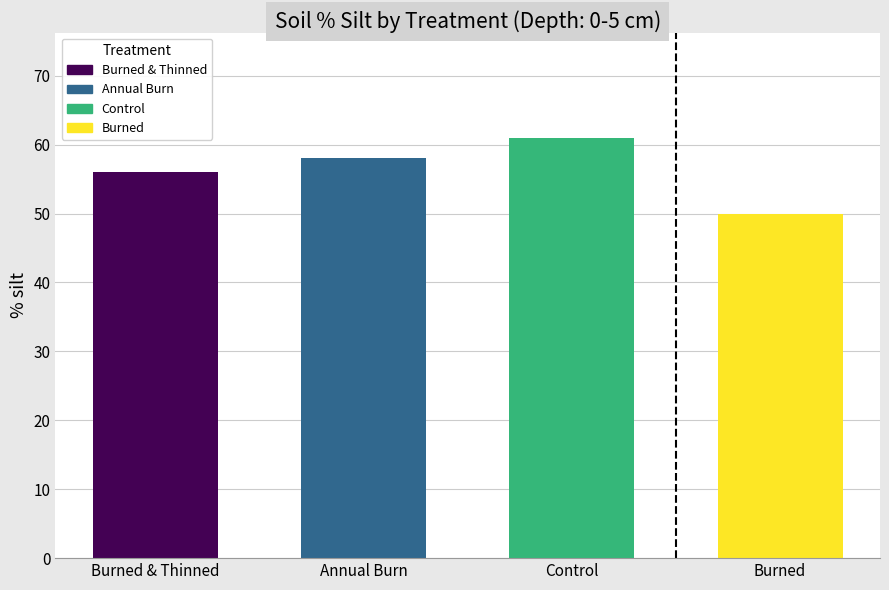

Rank the categories by value from lowest to highest.

Burned, Burned & Thinned, Annual Burn, Control